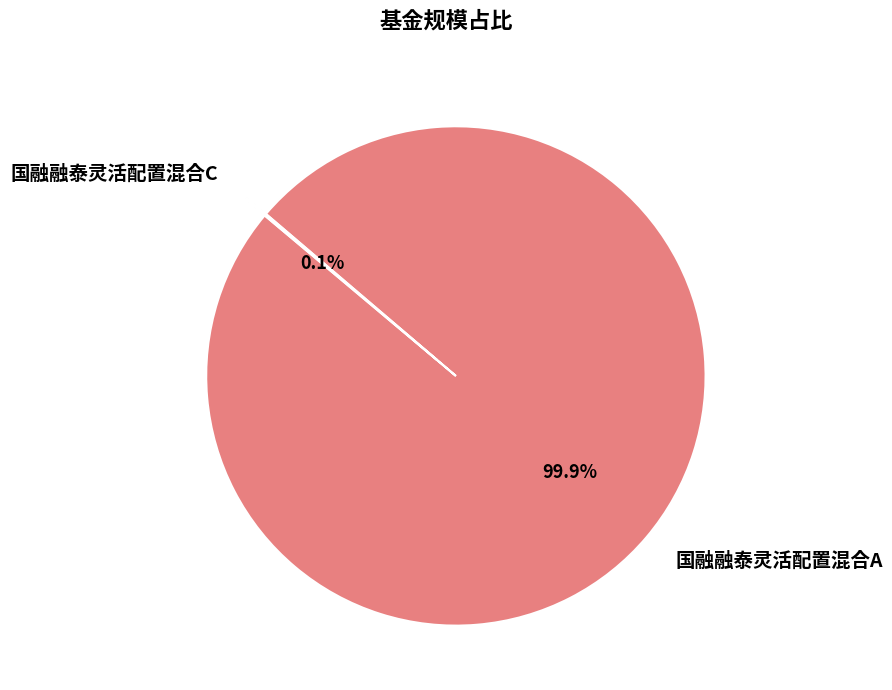

What is the largest slice in the pie chart?

国融融泰灵活配置混合A